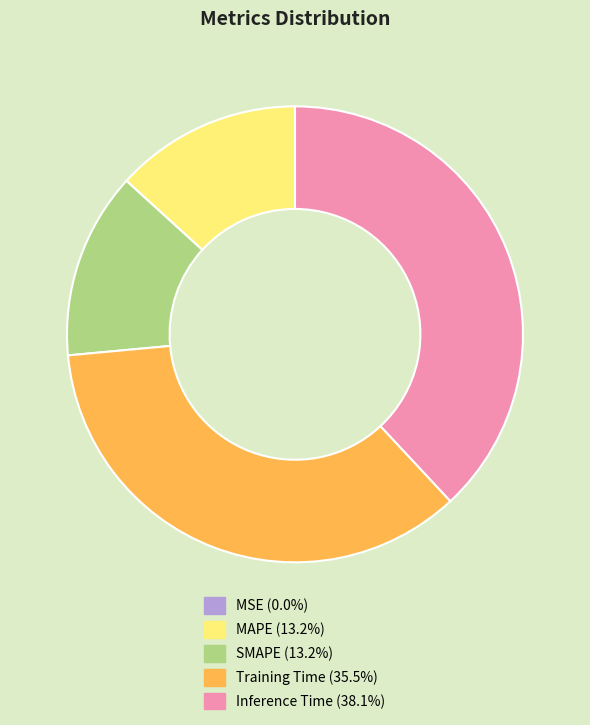

Which has a higher value, Training Time or SMAPE?

Training Time